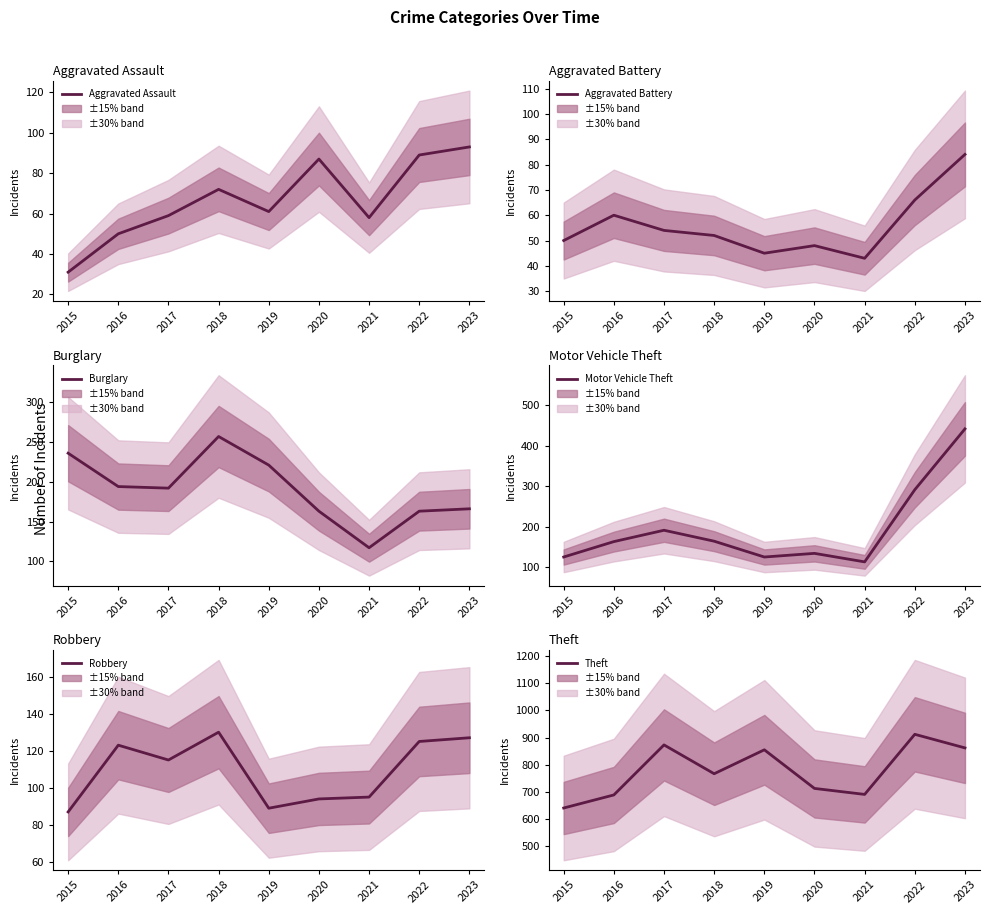

How many lines are shown in the chart?

6